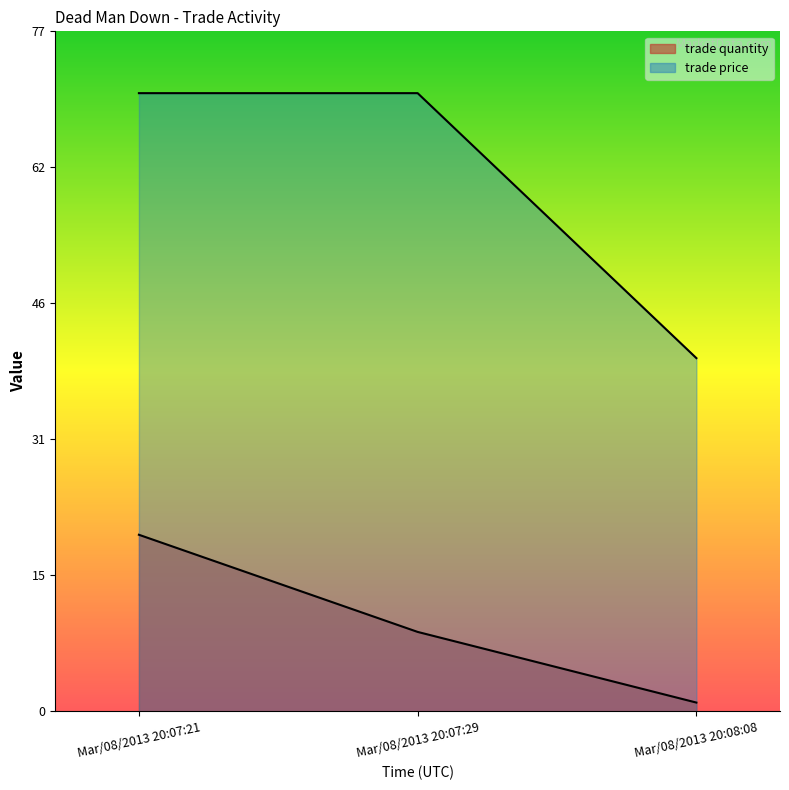

At Mar/08/2013 20:07:29, list the series in order from largest to smallest.

trade price, trade quantity